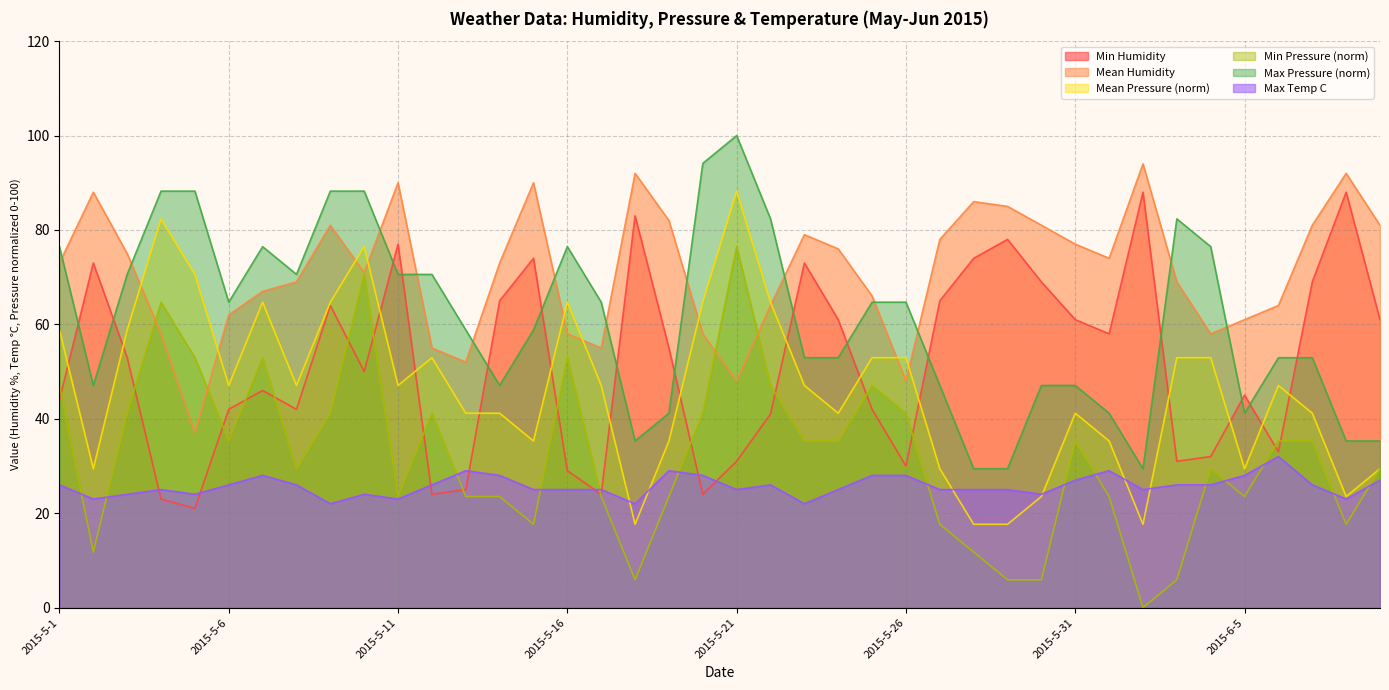

What is the label of the 36th point from the left?

2015-6-5